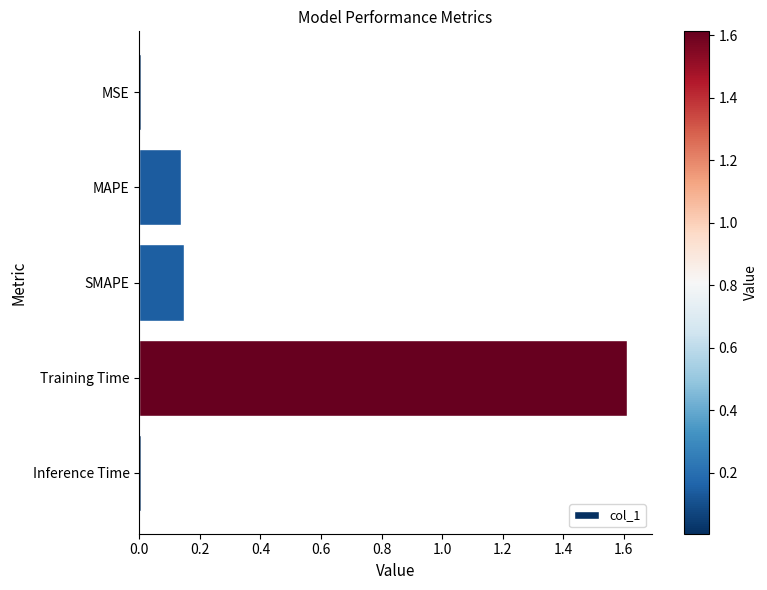

What is the sum of the values at Training Time and MAPE?

1.7